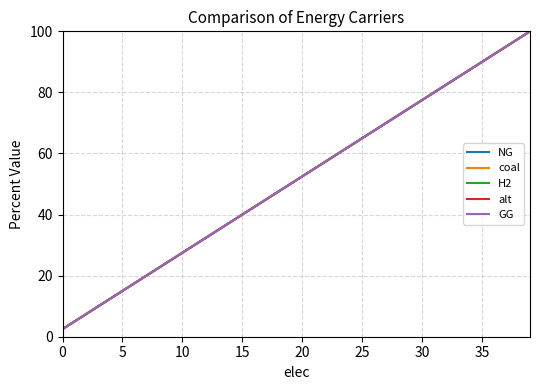

Does the chart have visible grid lines?

Yes